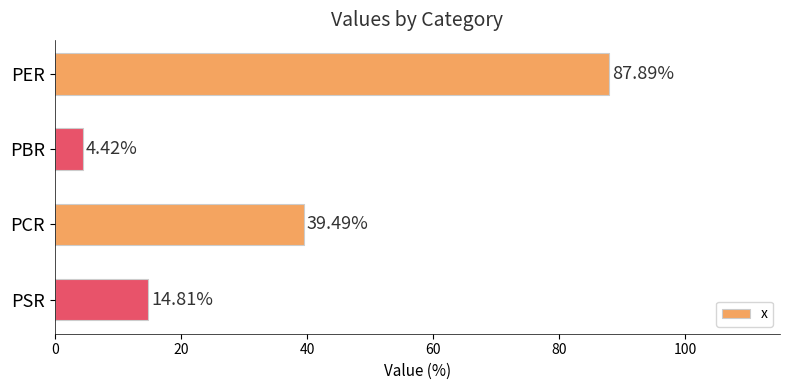

How many series are shown in this chart?

1